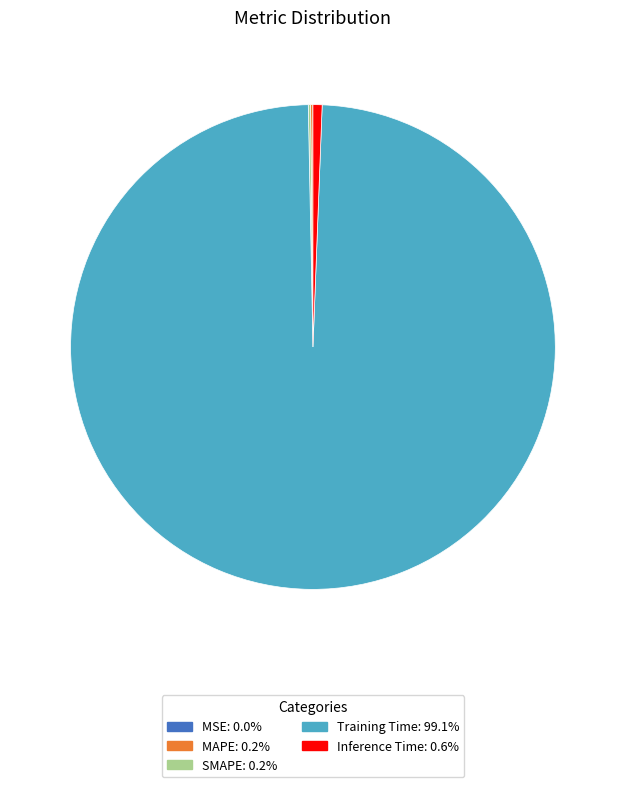

Which slice is the largest?

Training Time